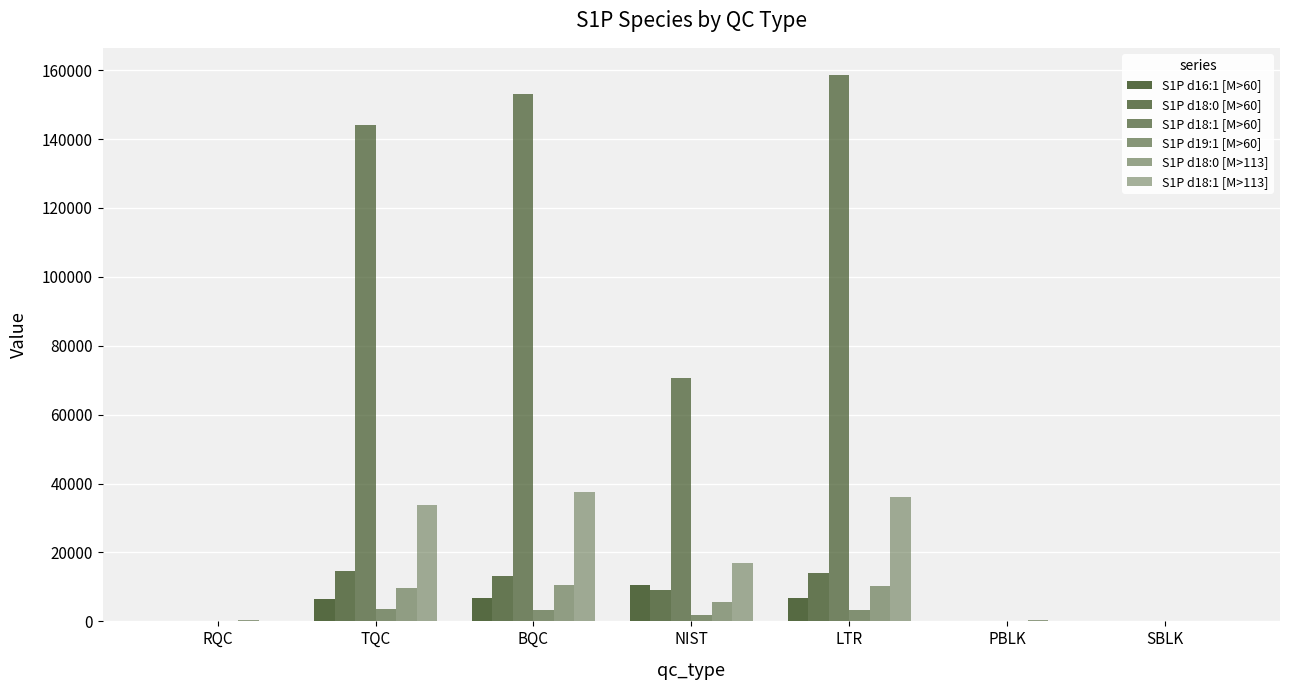

Reading left to right, transcribe all the data shown in this chart.

S1P d16:1 [M>60]: RQC=93.0	TQC=6383.0	BQC=6672.0	NIST=10625.0	LTR=6892.0	PBLK=51.0	SBLK=29.0
S1P d18:0 [M>60]: RQC=218.1	TQC=14616.0	BQC=13305.4	NIST=9101.7	LTR=14093.1	PBLK=228.1	SBLK=136.1
S1P d18:1 [M>60]: RQC=59.8	TQC=143951.2	BQC=152928.4	NIST=70703.1	LTR=158542.0	PBLK=188.4	SBLK=59.9
S1P d19:1 [M>60]: RQC=87.0	TQC=3487.0	BQC=3162.0	NIST=1739.0	LTR=3430.0	PBLK=109.0	SBLK=70.0
S1P d18:0 [M>113]: RQC=365.5	TQC=9641.7	BQC=10468.9	NIST=5735.3	LTR=10301.5	PBLK=525.8	SBLK=235.7
S1P d18:1 [M>113]: RQC=88.2	TQC=33776.6	BQC=37641.7	NIST=16942.3	LTR=36053.3	PBLK=147.0	SBLK=149.8